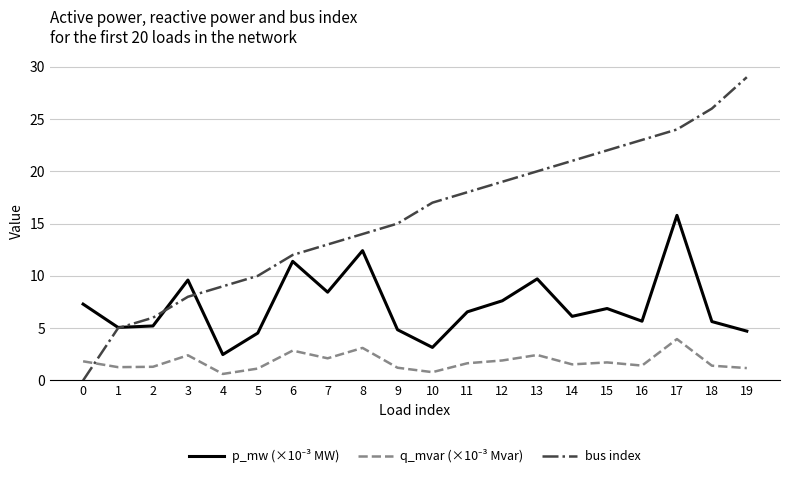

What is the difference between the maximum and minimum values in the bus index series?

29.0